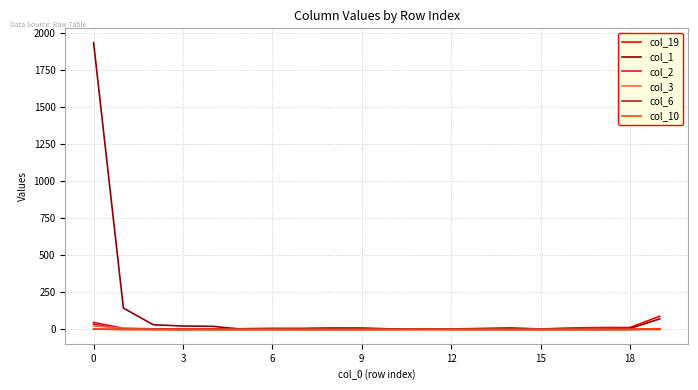

Which series has the largest total across all categories?

col_1